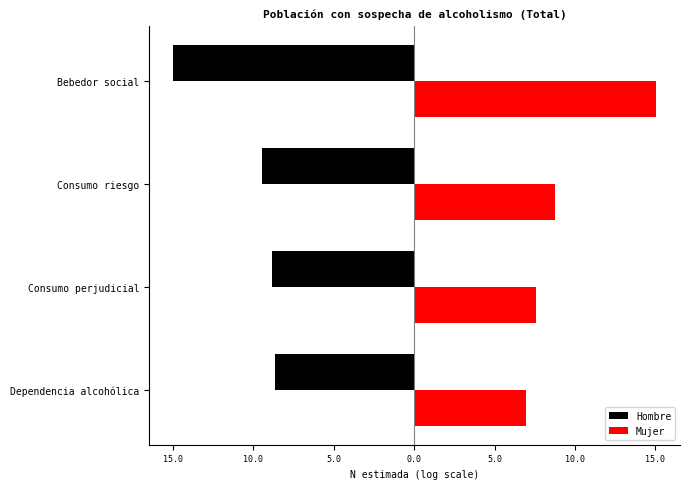

What are all the series names shown in the legend?

Hombre, Mujer